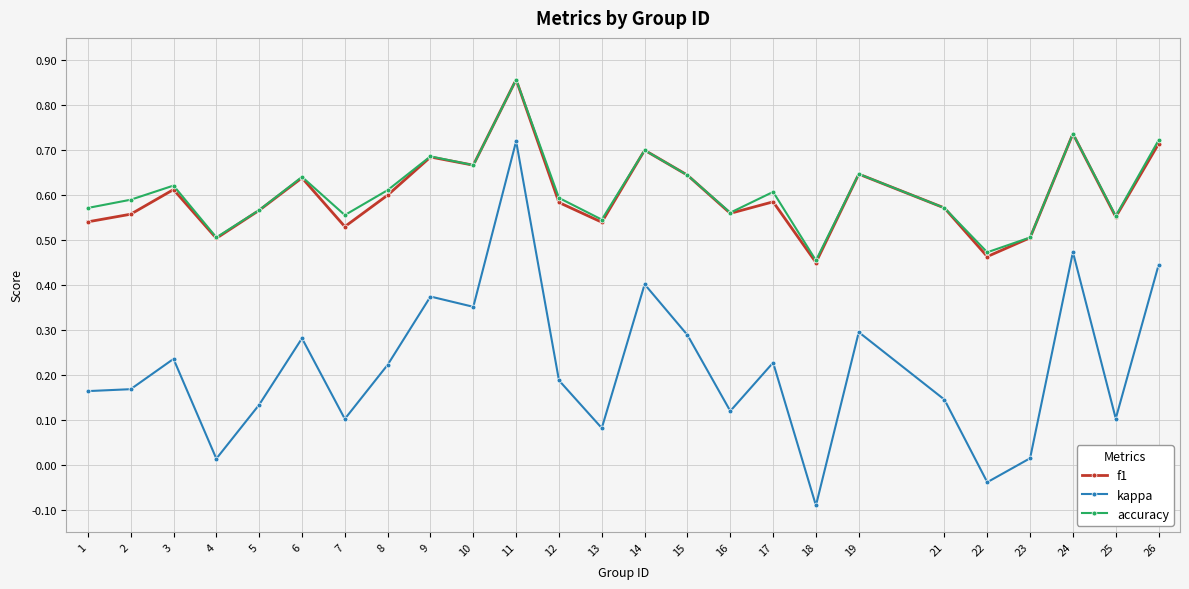

True or false: accuracy and kappa intersect in this chart.

False